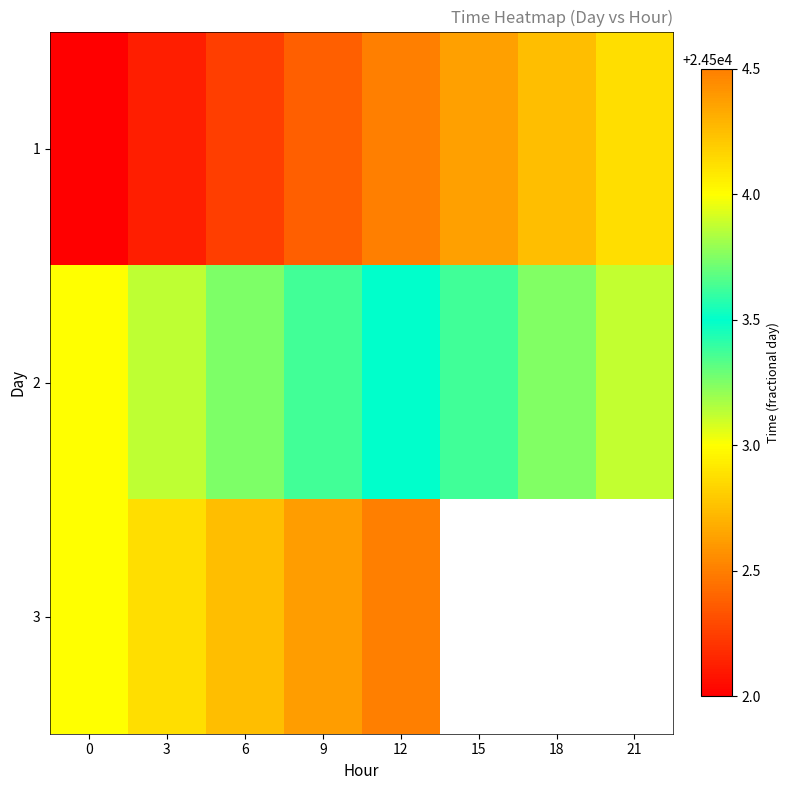

How many series are shown in this chart?

3